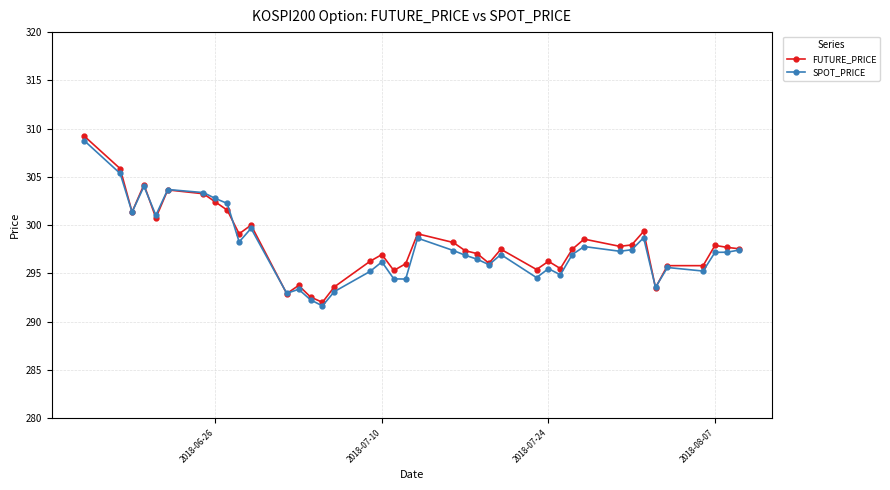

What is the average value of the SPOT_PRICE series?

297.6